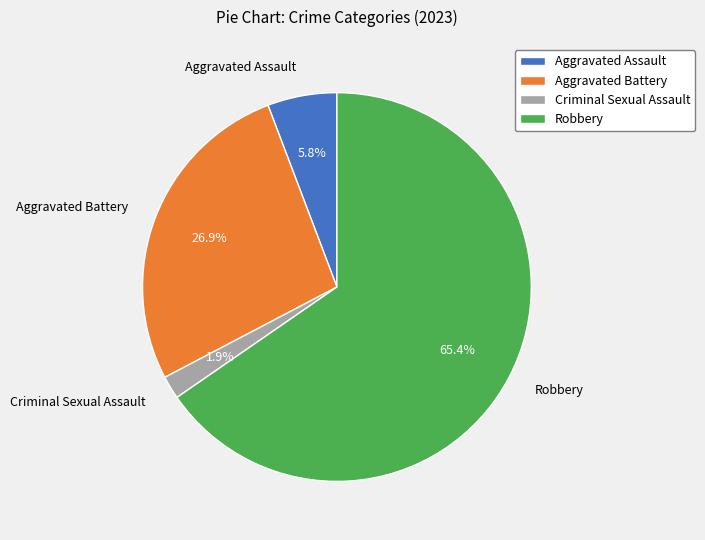

Which has a higher value, Aggravated Assault or Aggravated Battery?

Aggravated Battery